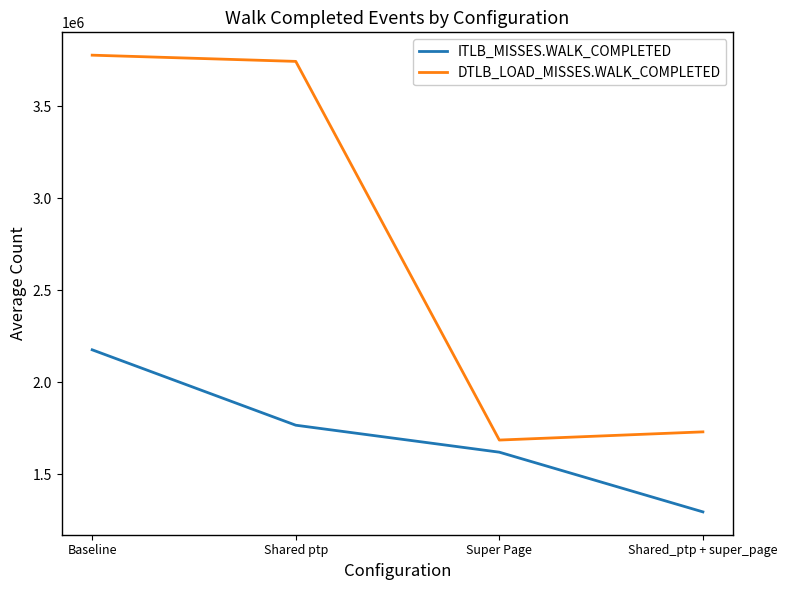

At which label does DTLB_LOAD_MISSES.WALK_COMPLETED first exceed 3744922?

Baseline